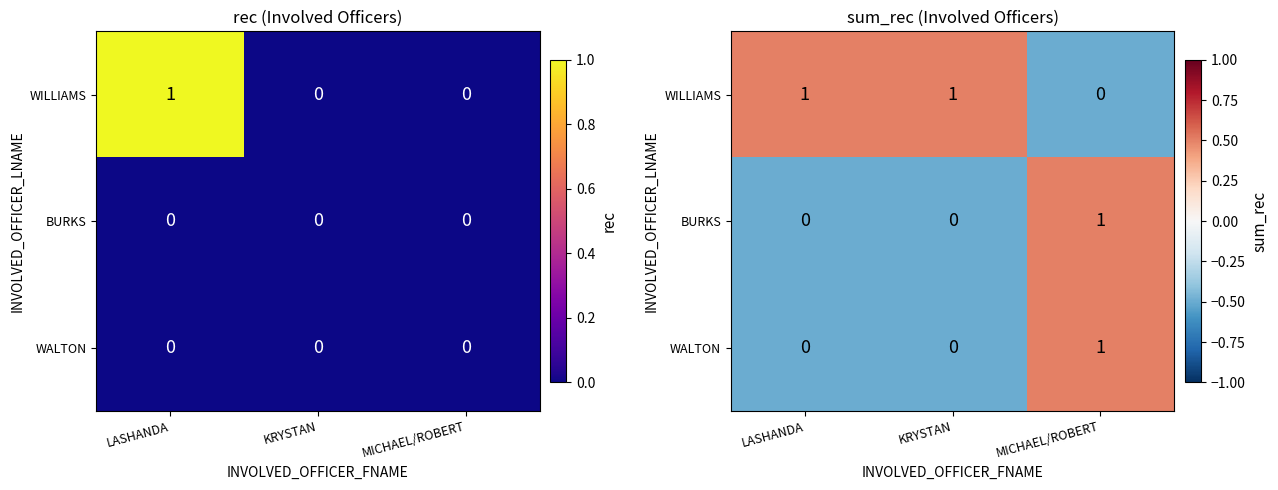

What is the difference between the maximum and second lowest values in the WALTON series?

1.0